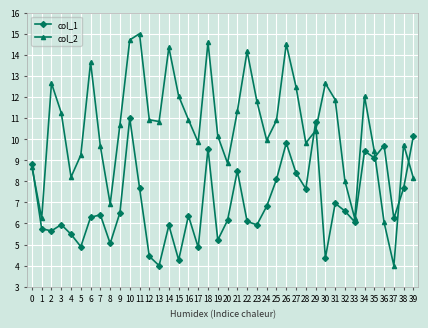

List the series in order of their overall mean, highest first.

col_2, col_1